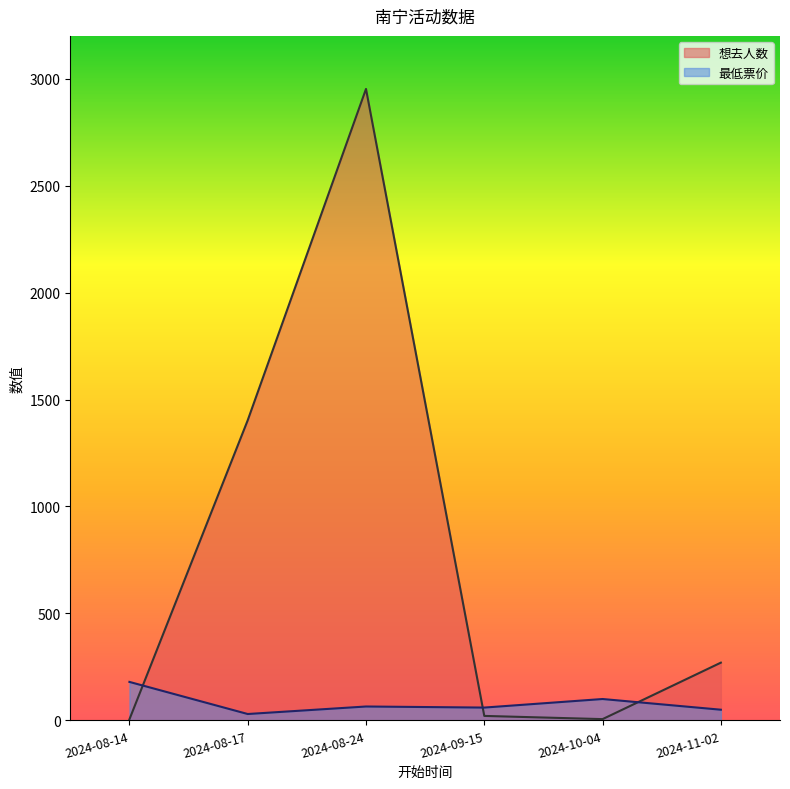

True or false: 最低票价 has more than 2 points higher than both neighbors.

False